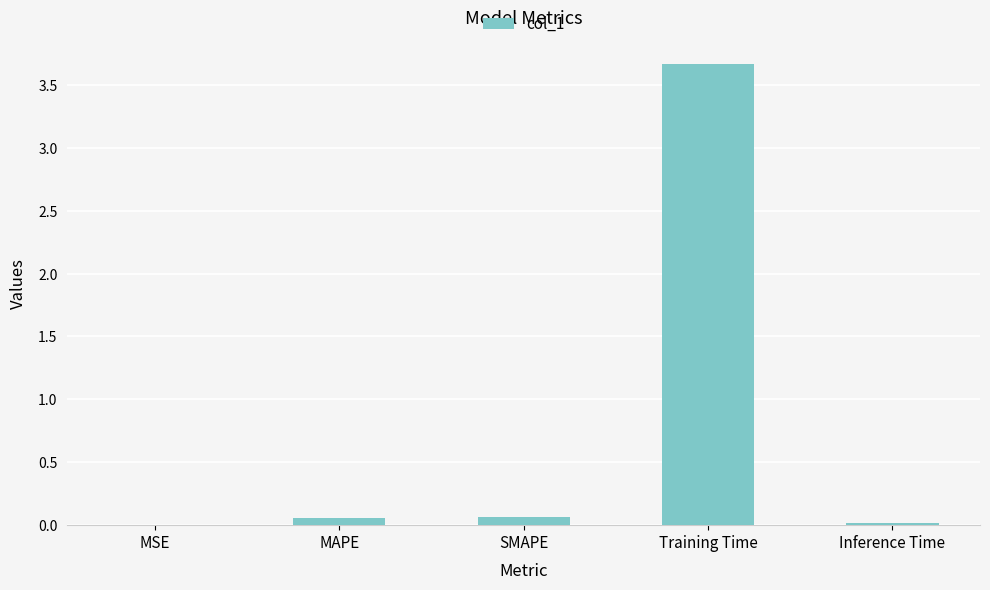

Which label corresponds to the largest value in the chart?

Training Time